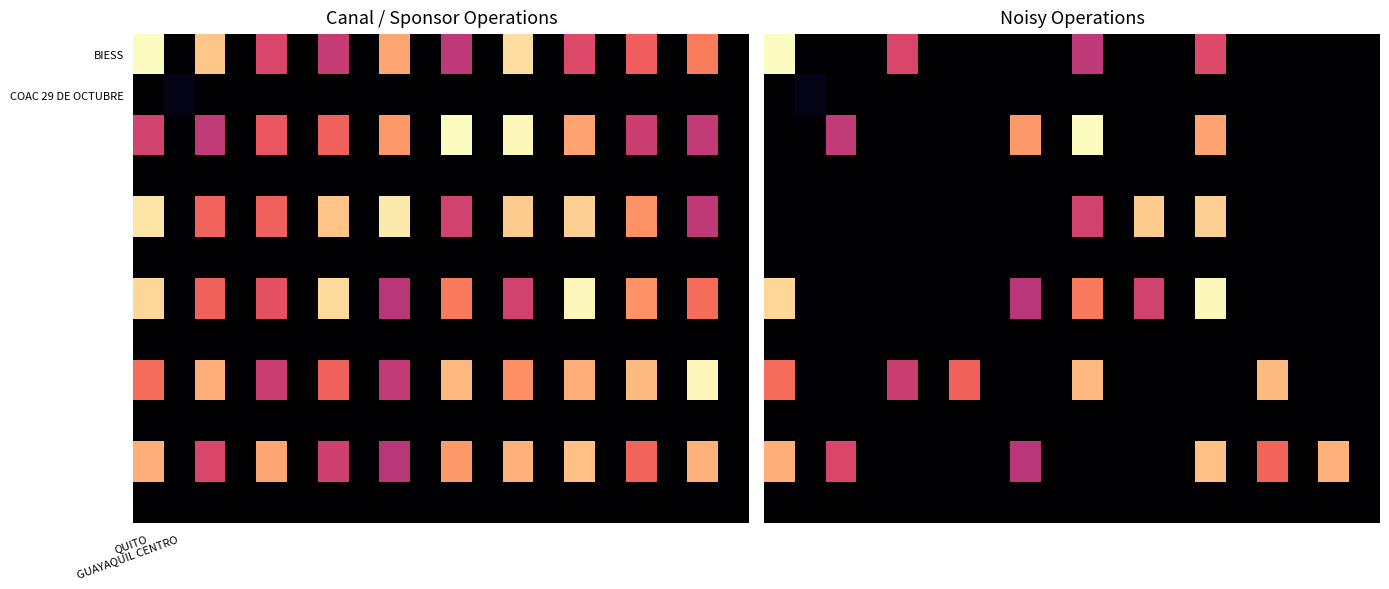

How many categories are shown in the chart?

20